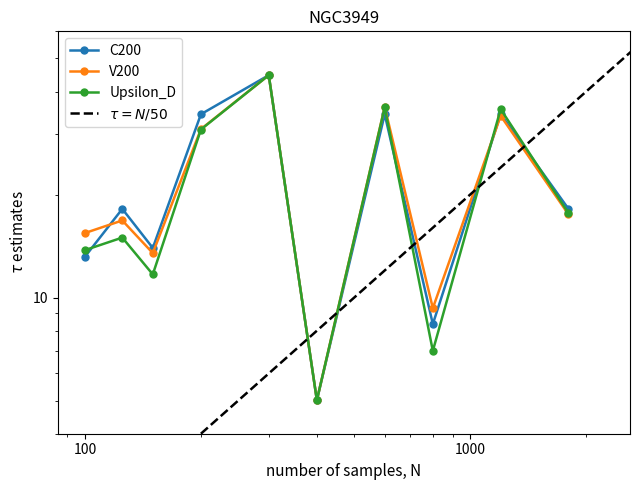

What is the difference between the second highest and second lowest values in the C200 series?

26.0